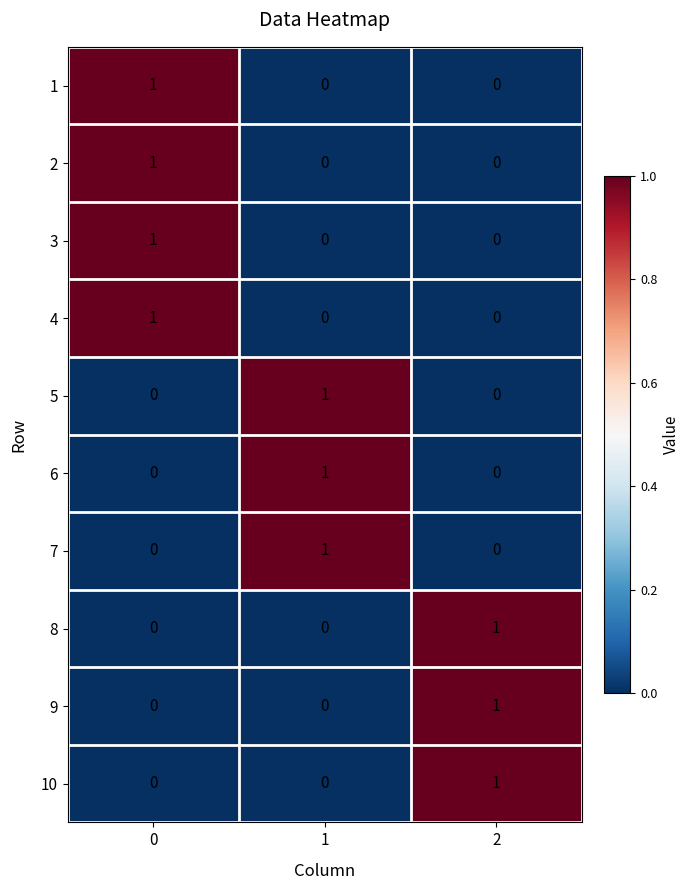

How many 10 values are between 0 and 1?

3